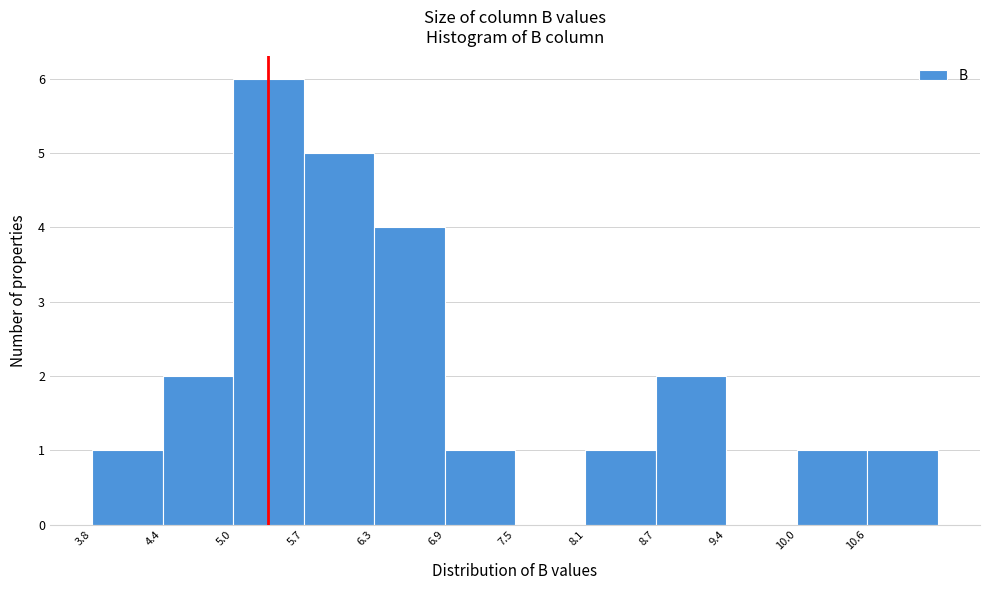

Reading left to right, list every bar in this chart as the range it spans on the x-axis followed by its height. Neither the bar edges nor the heights are printed on the chart, so give them approximately, as read against the axes.

3.8 to 4.4: 1
4.4 to 5.0: 2
5.0 to 5.7: 6
5.7 to 6.3: 5
6.3 to 6.9: 4
6.9 to 7.5: 1
7.5 to 8.1: 0
8.1 to 8.7: 1
8.7 to 9.4: 2
9.4 to 10.0: 0
10.0 to 10.6: 1
10.6 to 11.2: 1